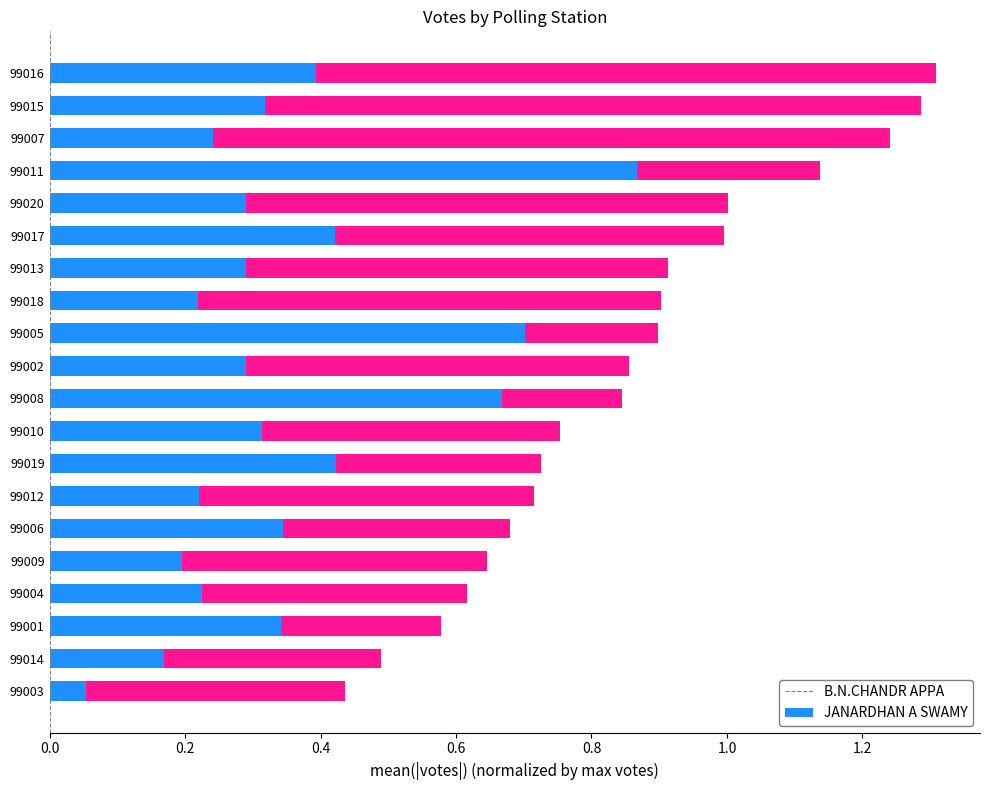

True or false: B.N.CHANDR APPA has a value of 0.3 at 99001.

True